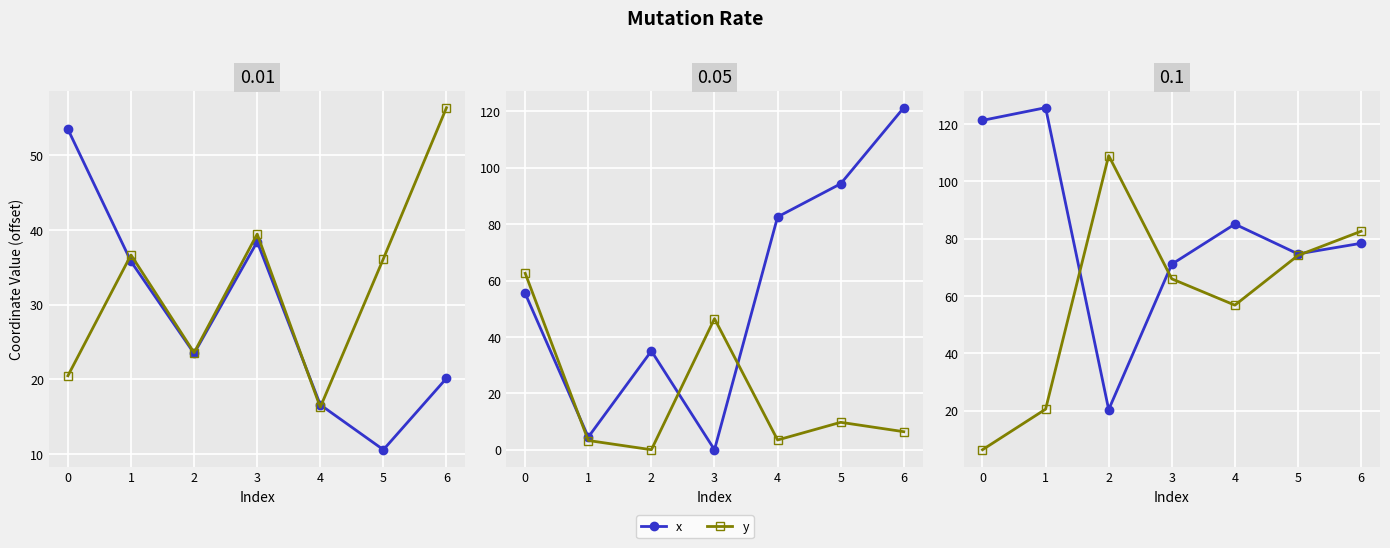

Where is the first local minimum for x?

2